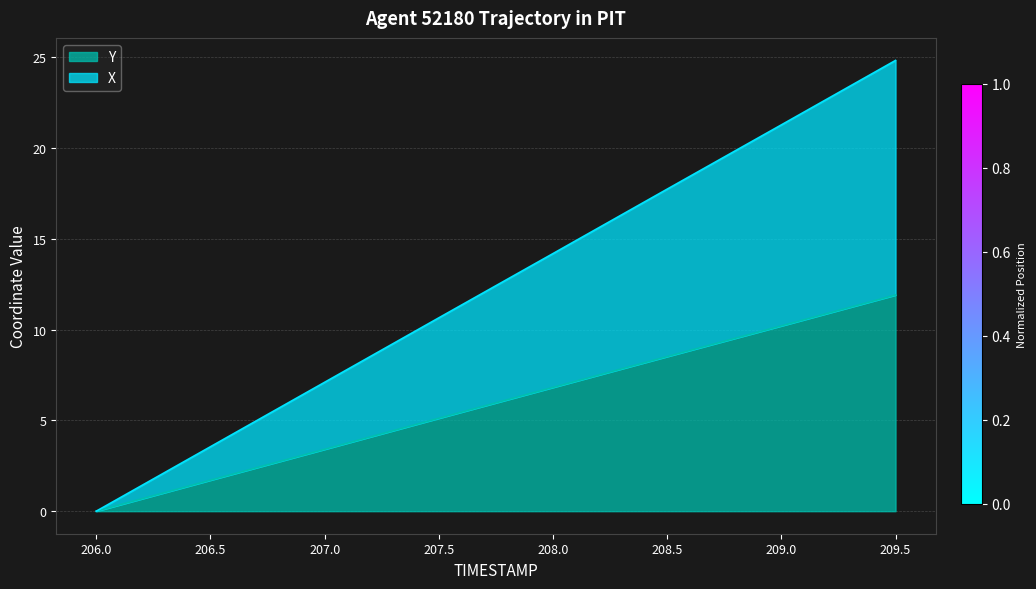

The Y series shows 16.1 at 209.5. True or false?

False